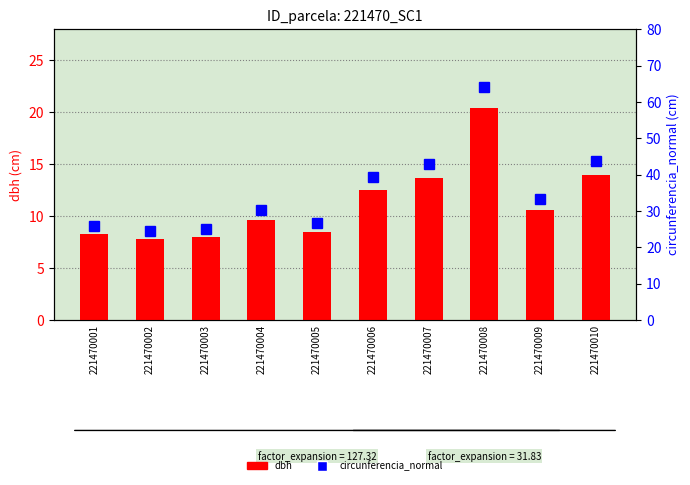

Where does the circunferencia_normal series first go above 33?

221470006